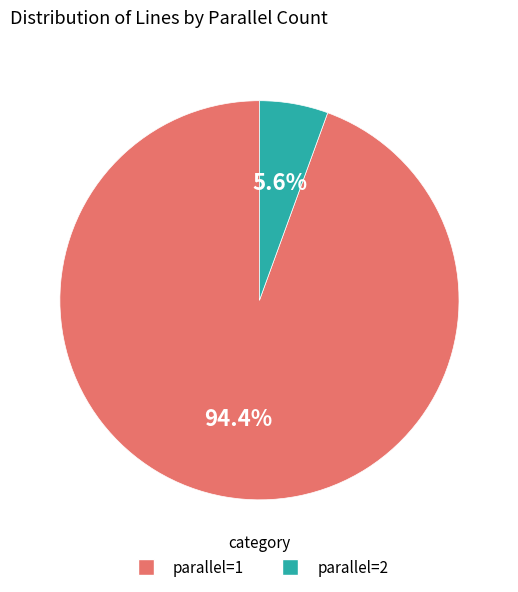

Is the sum of parallel=1 and parallel=2 greater than half?

Yes